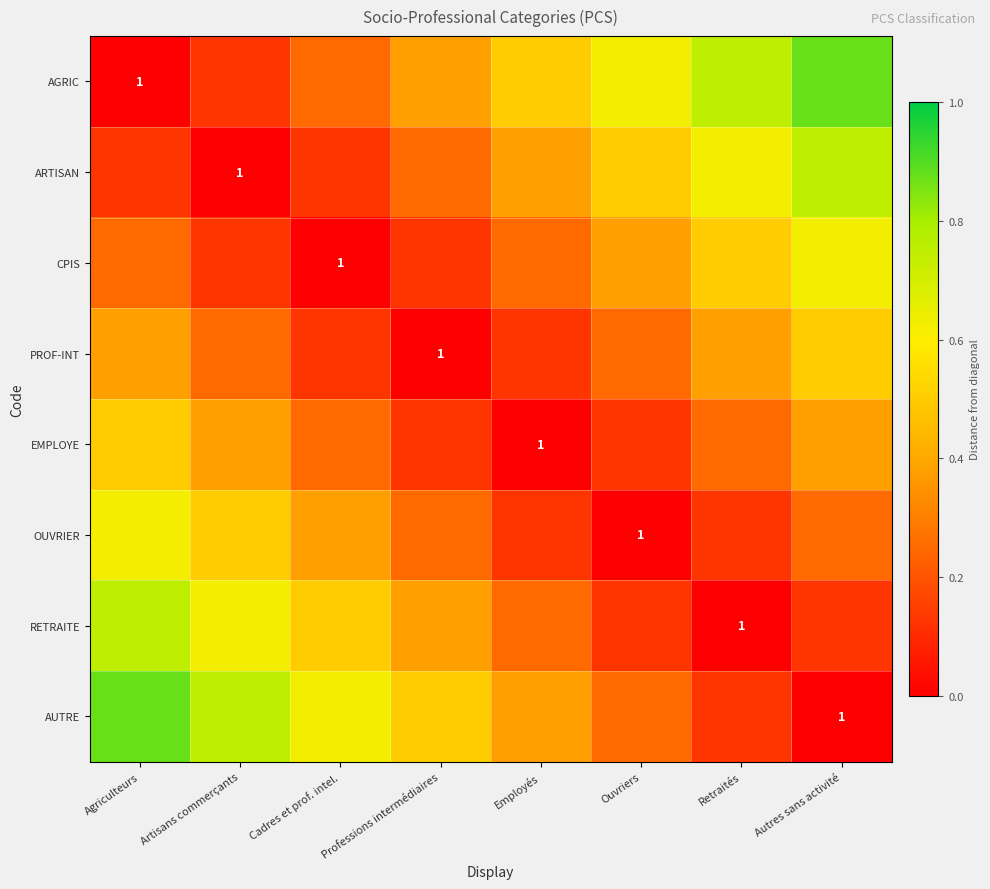

Count the number of categories in the chart.

8